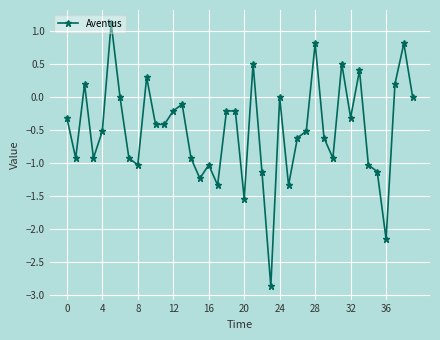

True or false: the data has more than 1 interior local peaks.

True